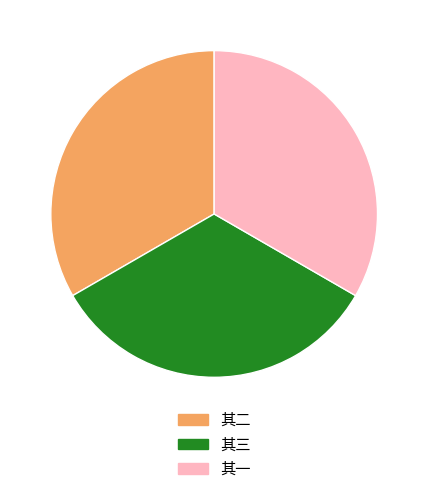

Combined, do 其一 and 其三 account for over 50%?

Yes